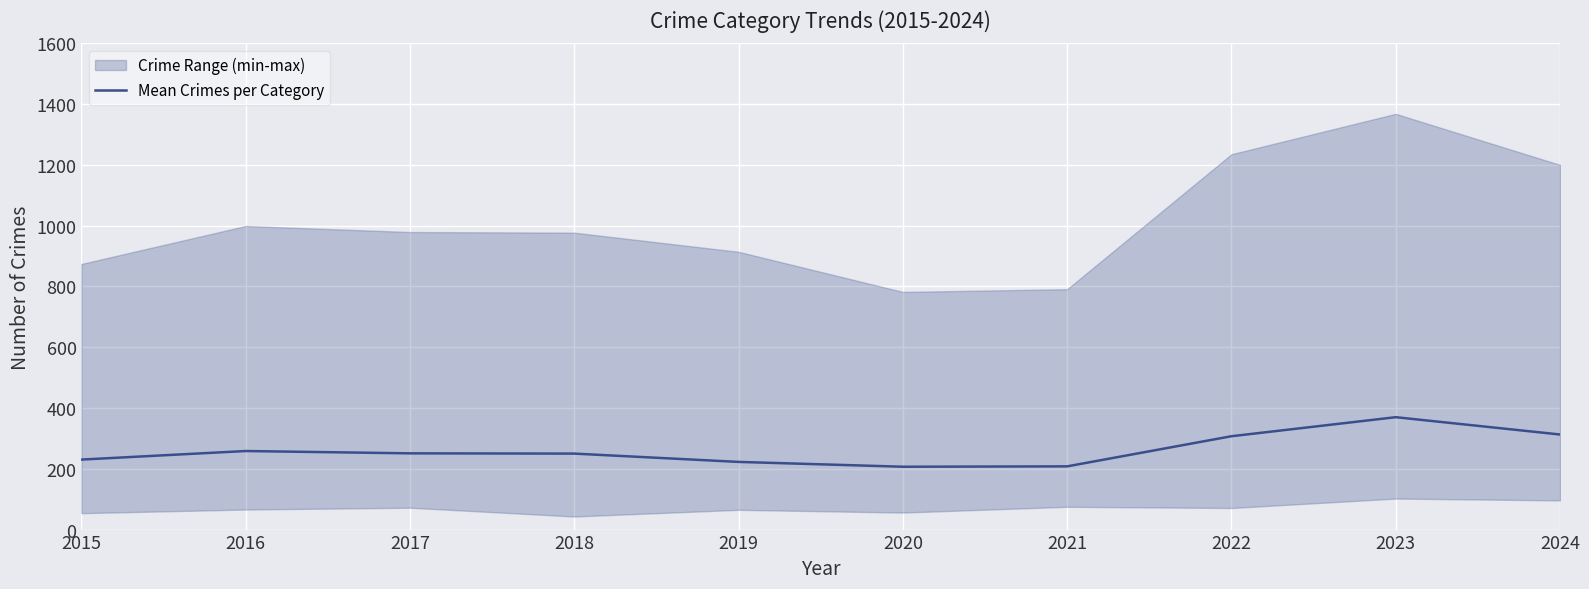

Reading left to right, extract all data points from this chart.

230.3	258.5	250.8	250.0	222.7	206.8	208.0	307.2	369.8	312.8